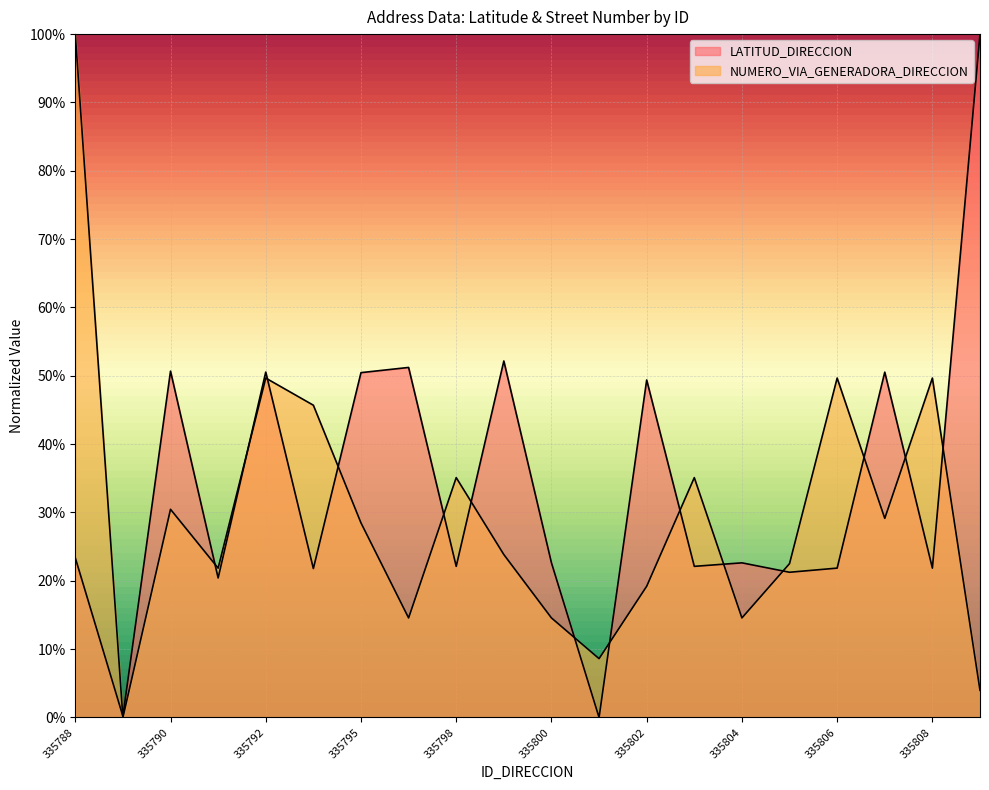

The value of LATITUD_DIRECCION at 335809 is 1.0. True or false?

True